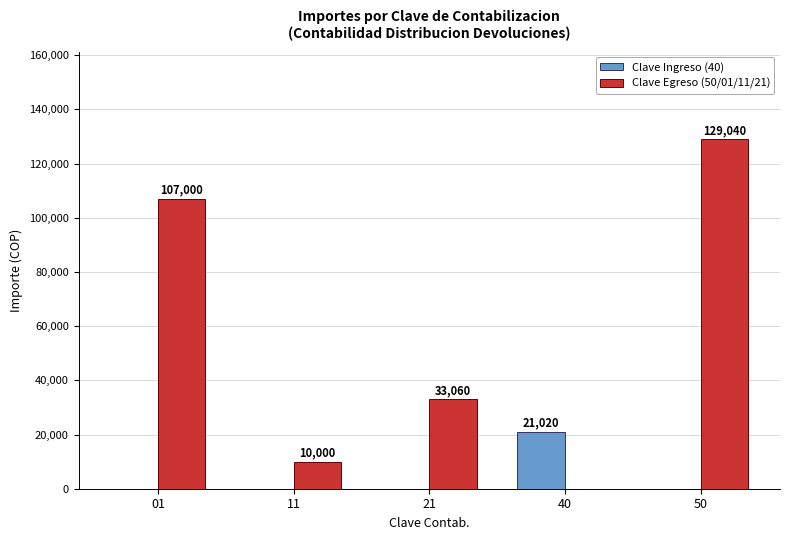

Count the number of data series in this chart.

2